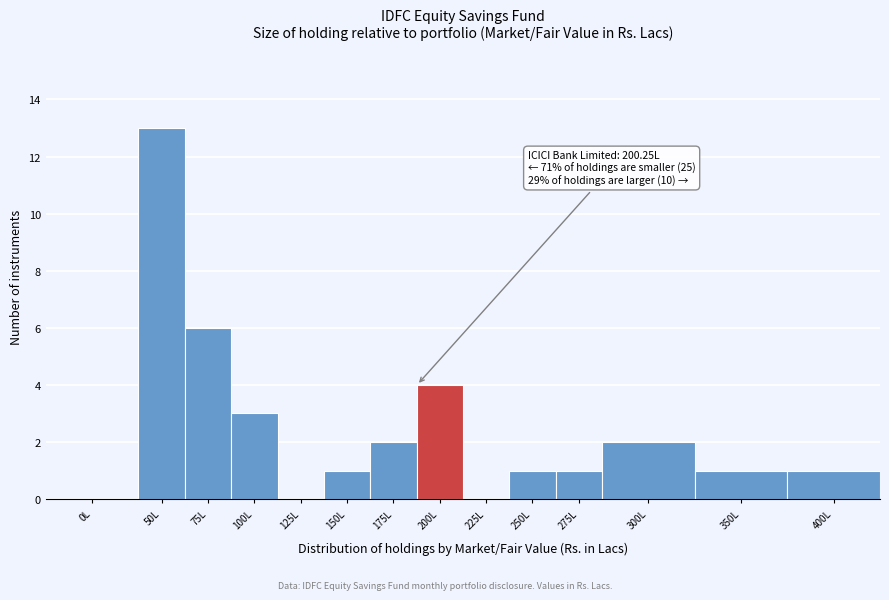

Reading left to right, transcribe all the data shown in this chart.

0L=0	50L=13	75L=6	100L=3	125L=0	150L=1	175L=2	200L=4	225L=0	250L=1	275L=1	300L=2	350L=1	400L=1